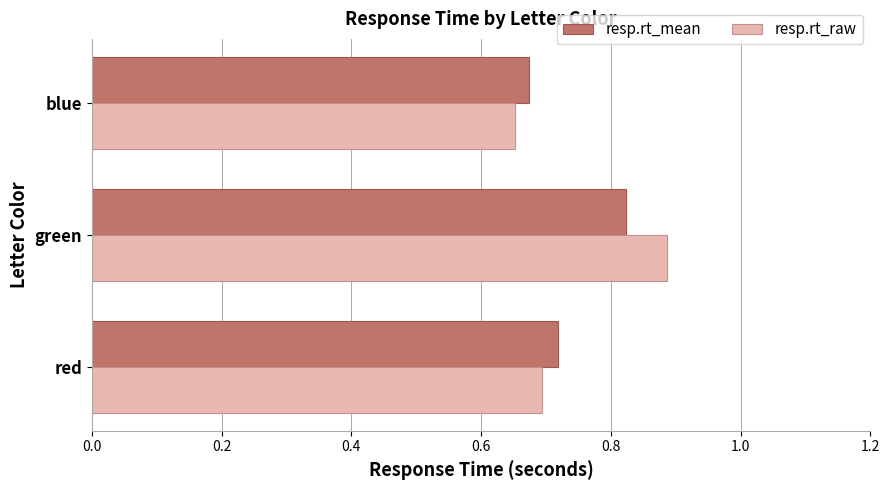

What is the sum of the resp.rt_mean values at green and red?

1.5